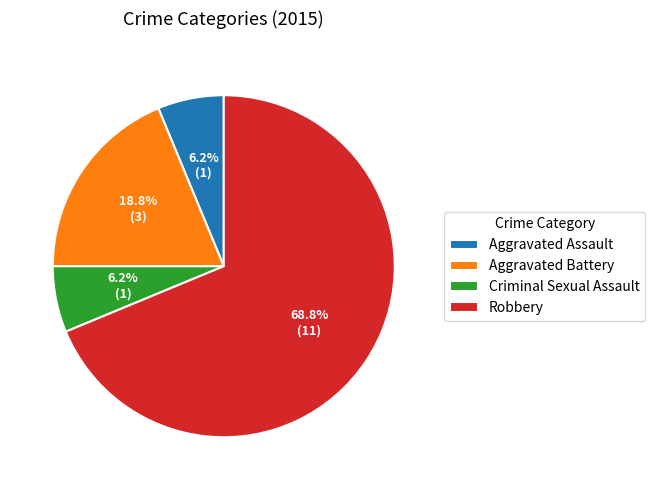

Count the number of slices in the pie.

4